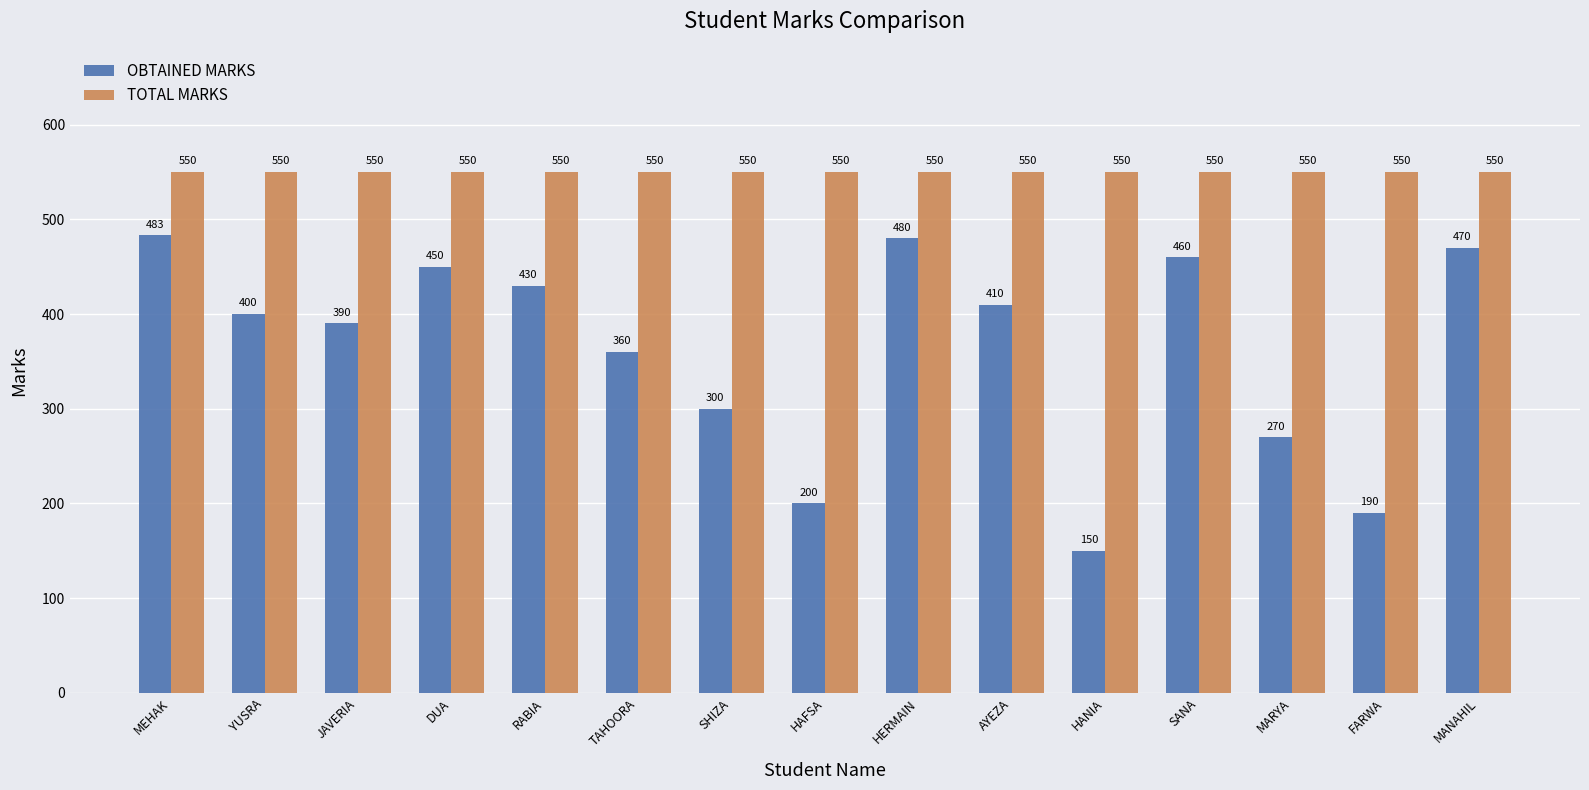

How many distinct data groups are displayed?

2